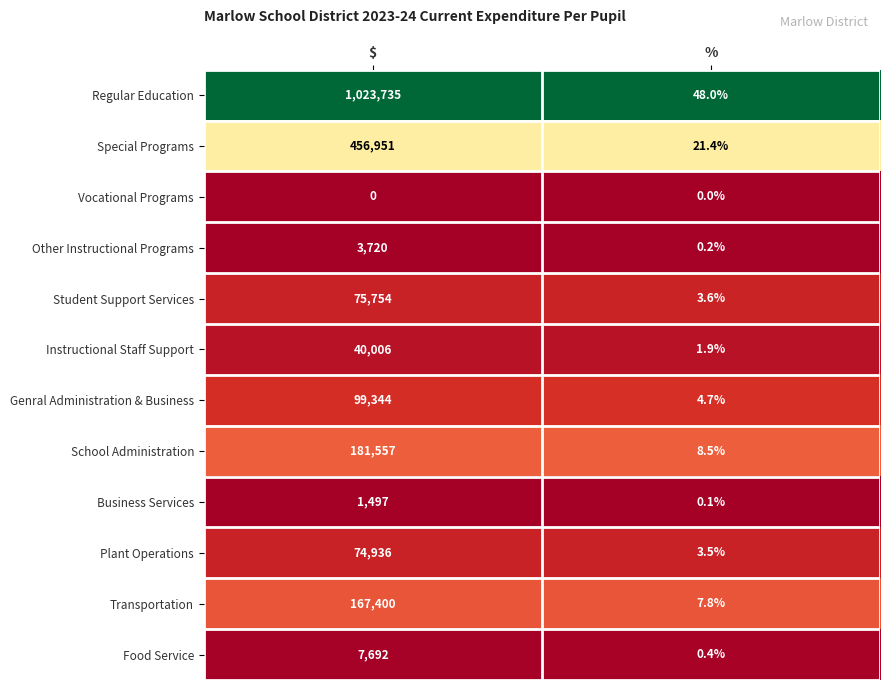

At which category does the chart reach its peak across all series?

$